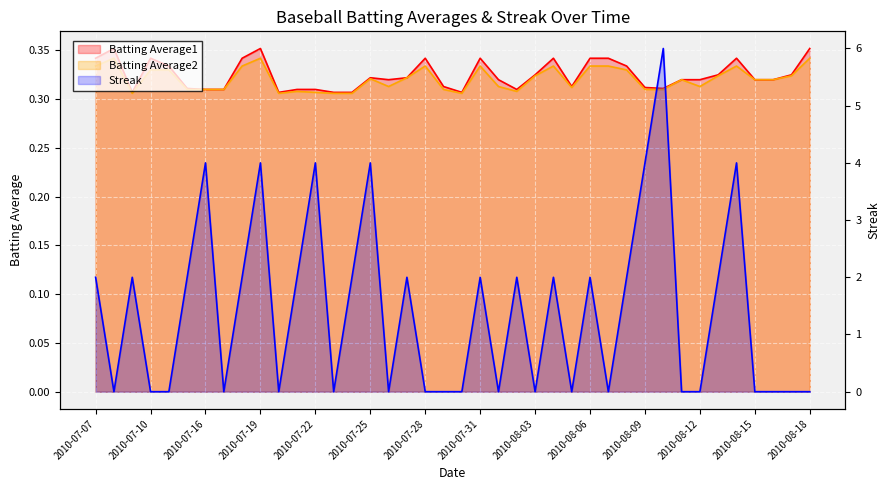

Which label corresponds to the smallest value in the chart?

2010-07-08